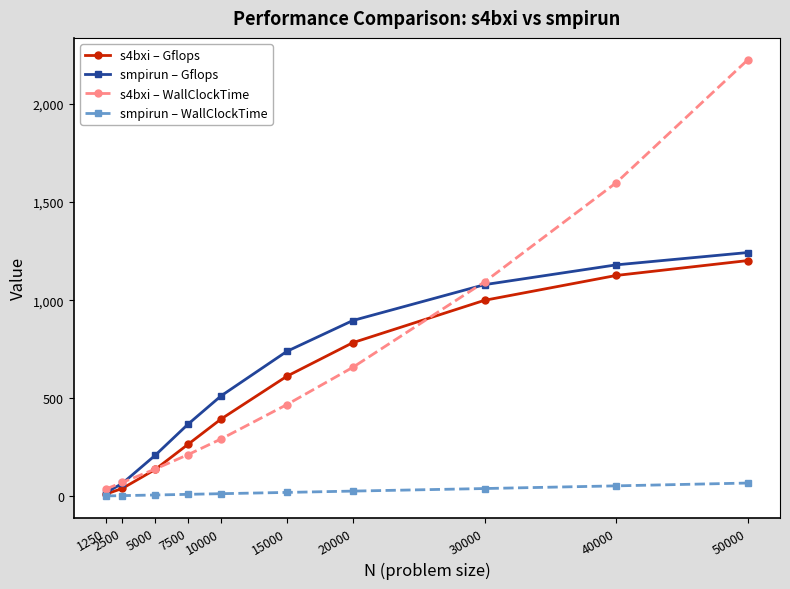

Which series has the largest total across all categories?

s4bxi – WallClockTime